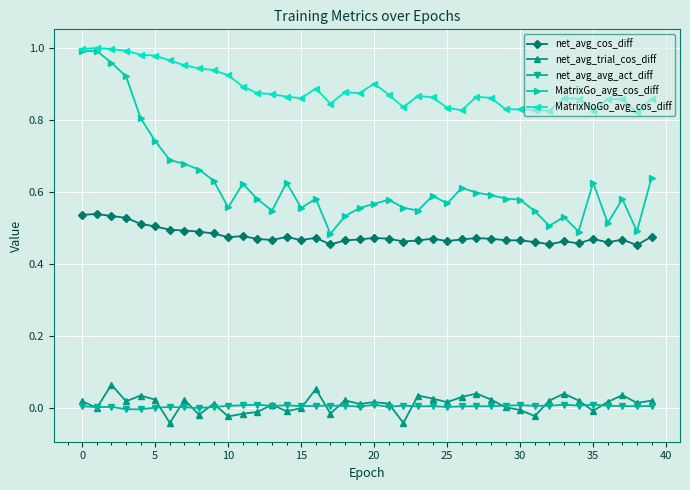

At how many categories does at least one series exceed 0?

40